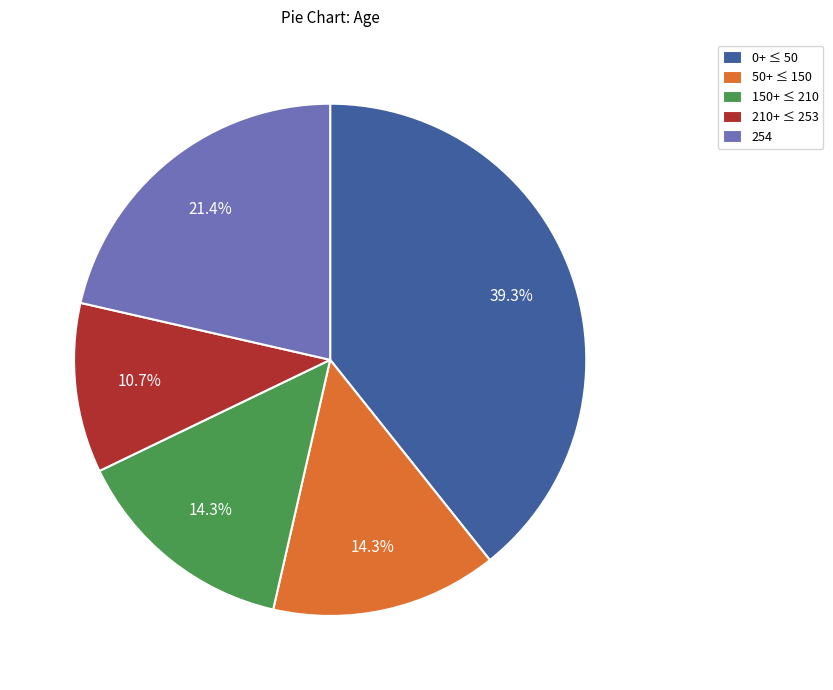

How many slices are in this pie chart?

5